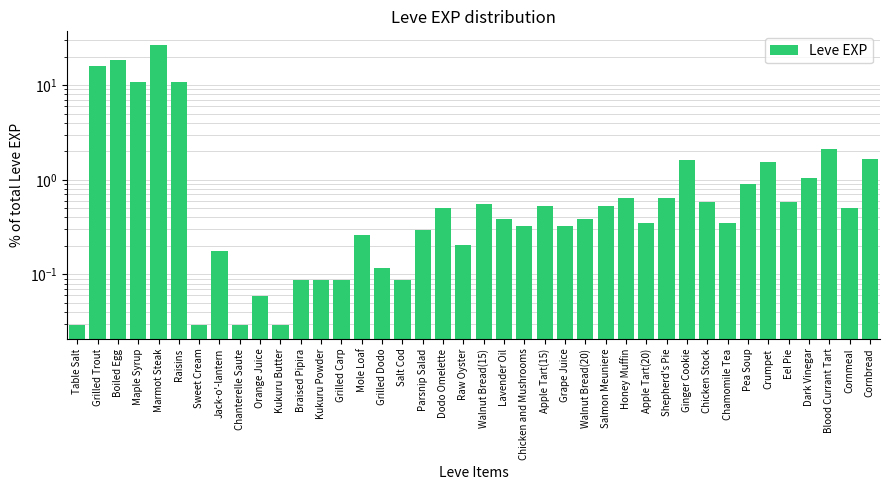

Which has a higher value, Chanterelle Saute or Mole Loaf?

Mole Loaf